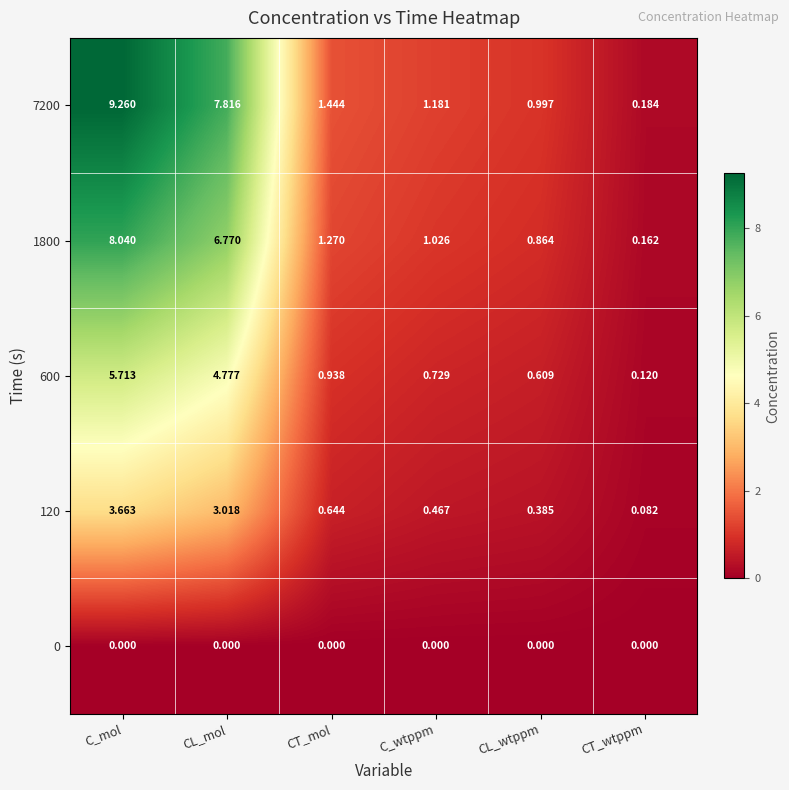

Where is 1800 nearest to the value 4?

CT_mol